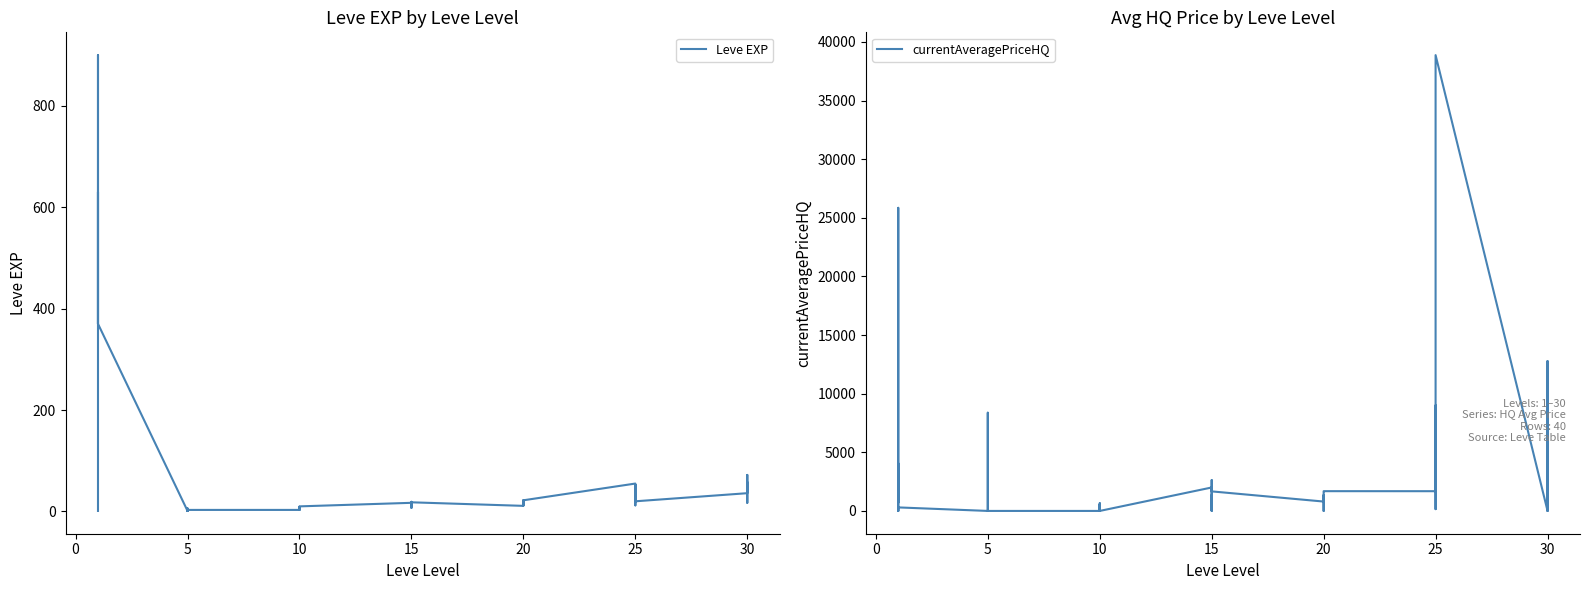

What is the highest value of the Leve EXP series?

900.0